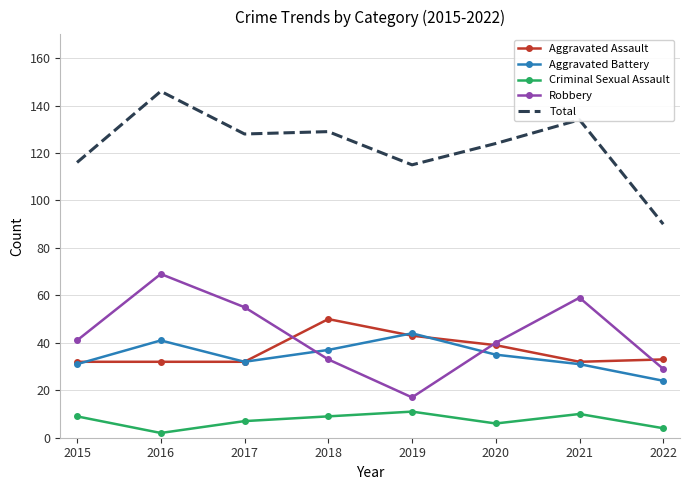

What is the highest value of the Aggravated Battery series?

44